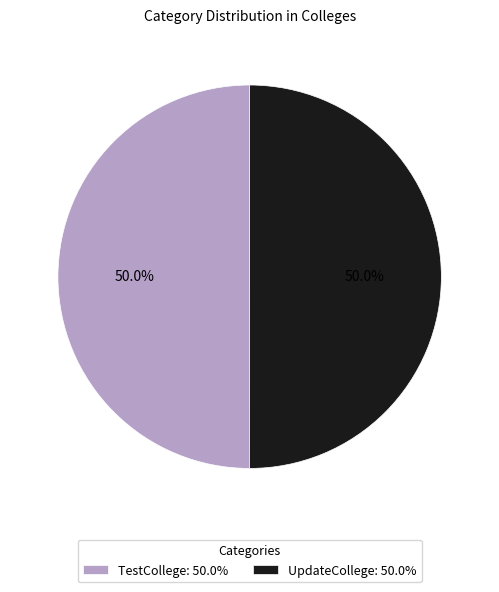

What is the ratio of the value at UpdateCollege: 50.0% to the value at TestCollege: 50.0%?

1.0